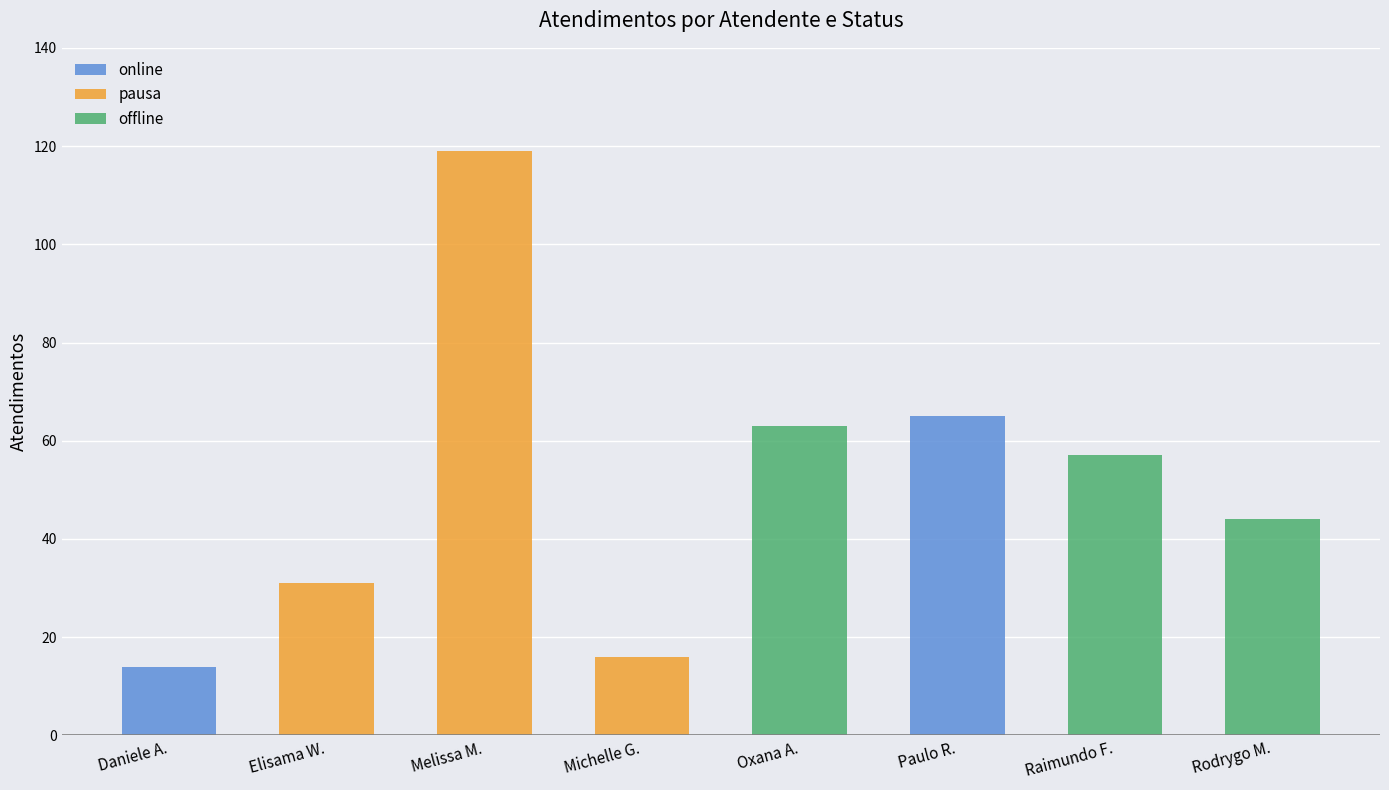

How many series are shown in this chart?

3